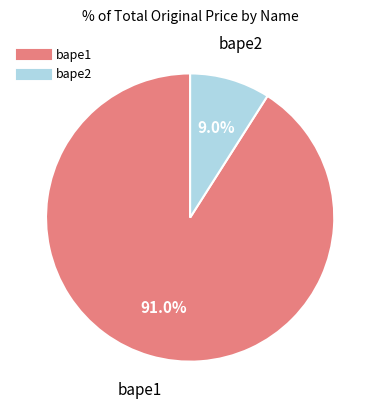

Combined, what portion of the pie is bape2 and bape1?

100.0%